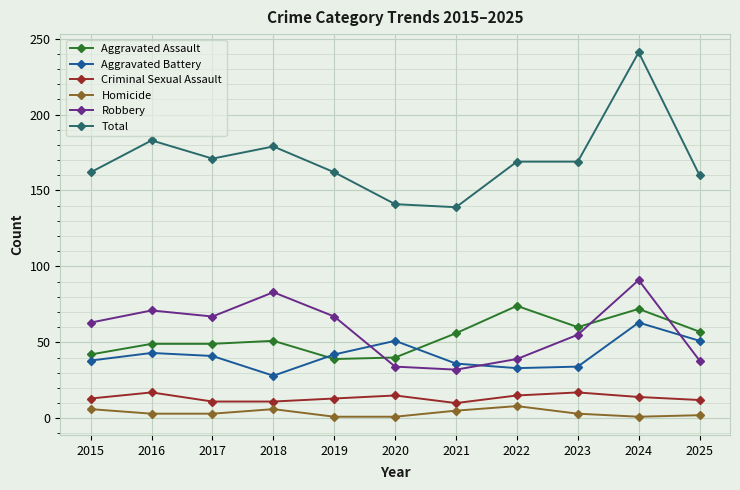

Does the chart display data point markers on the line(s)?

Yes